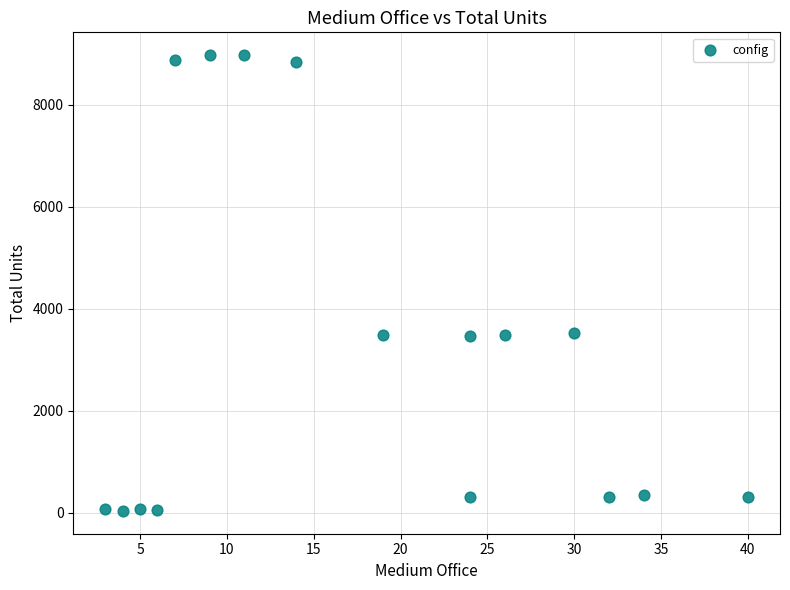

What is the range of Y values (max minus min)?

8936